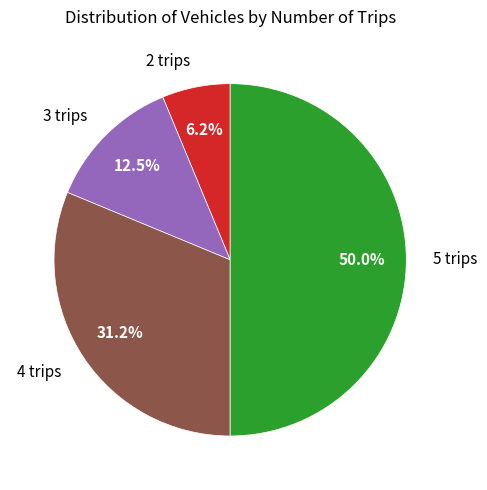

Does 3 trips account for over 50% of the chart?

No